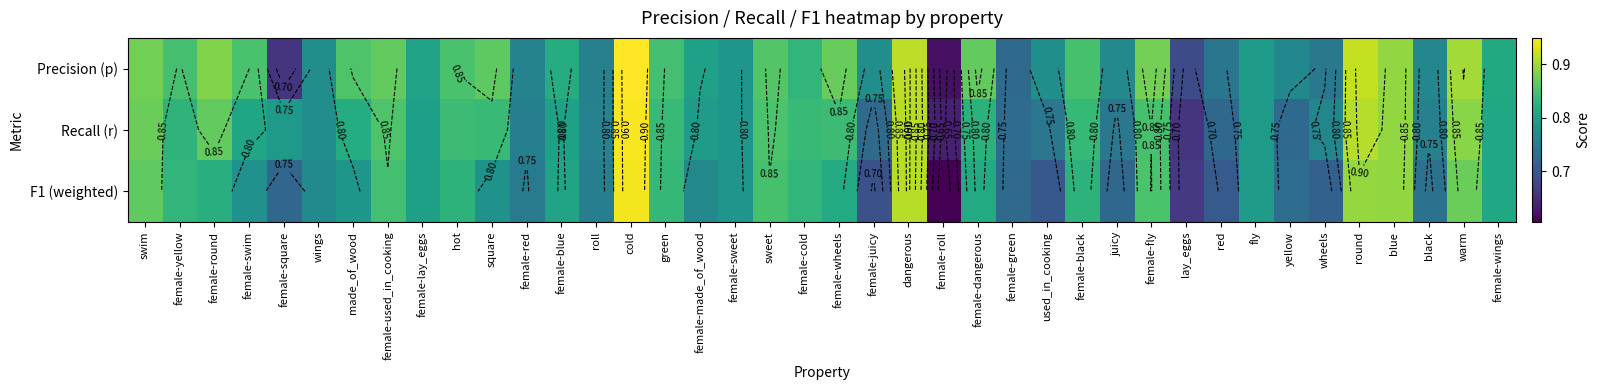

What is the average value of the F1 (weighted) series?

0.8